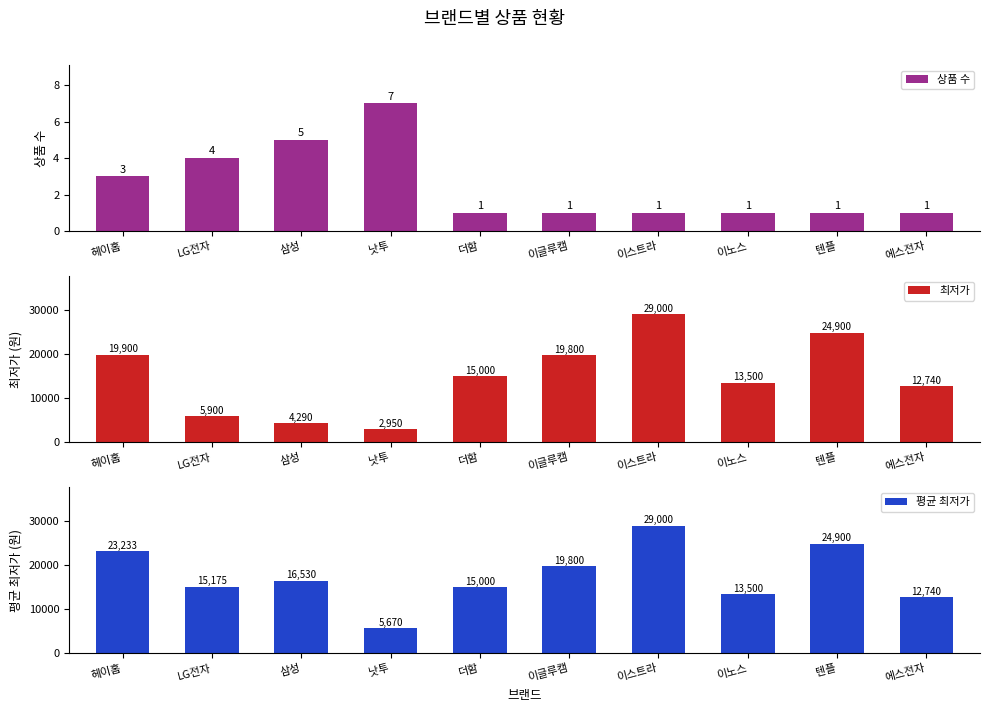

What is the sum of the 최저가 values at 낫투 and 더함?

17950